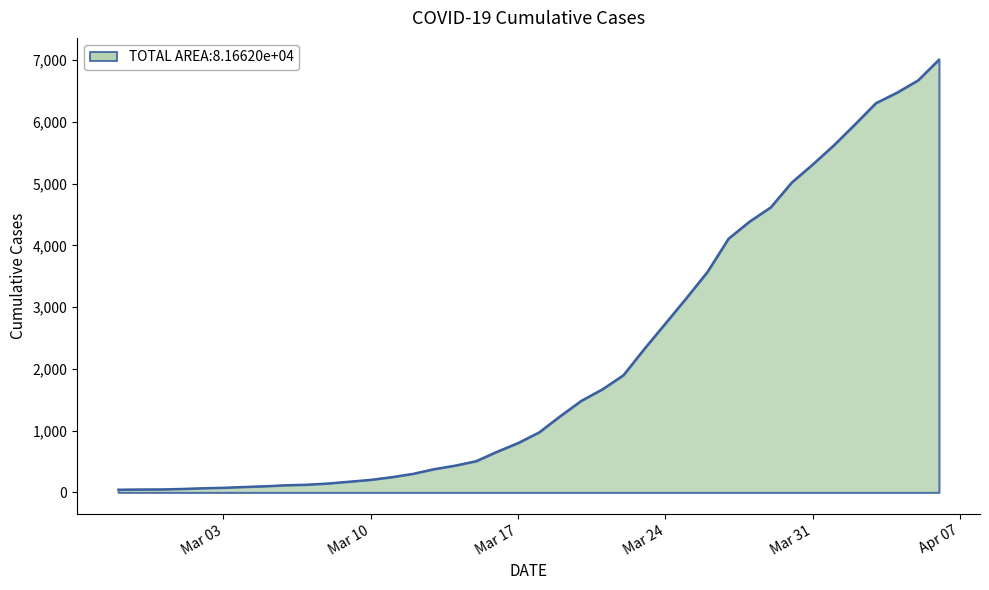

What is the greatest value displayed?

7010